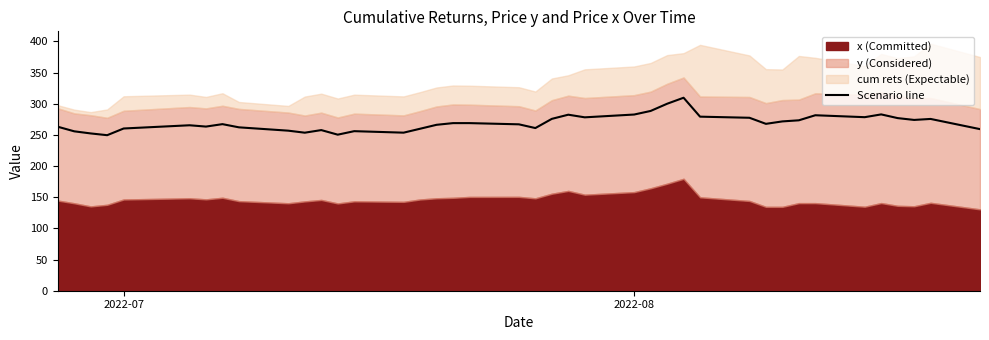

What is the difference between the maximum and second lowest values?

59.2